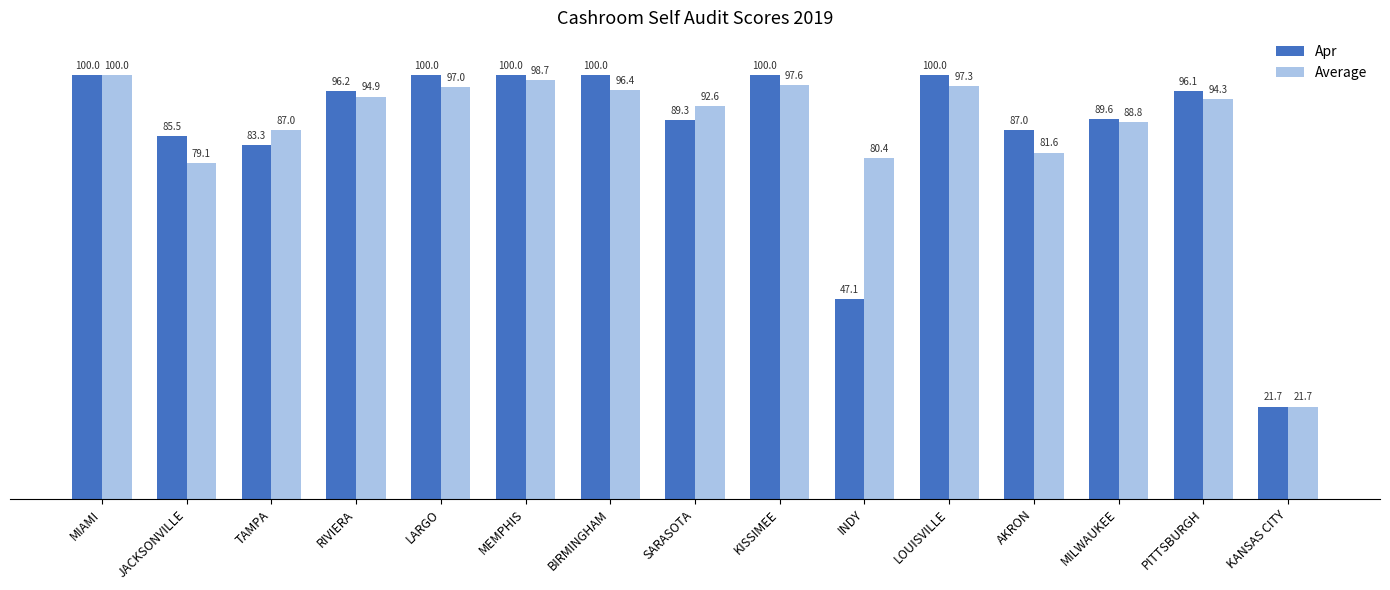

Does the chart contain any negative values?

No